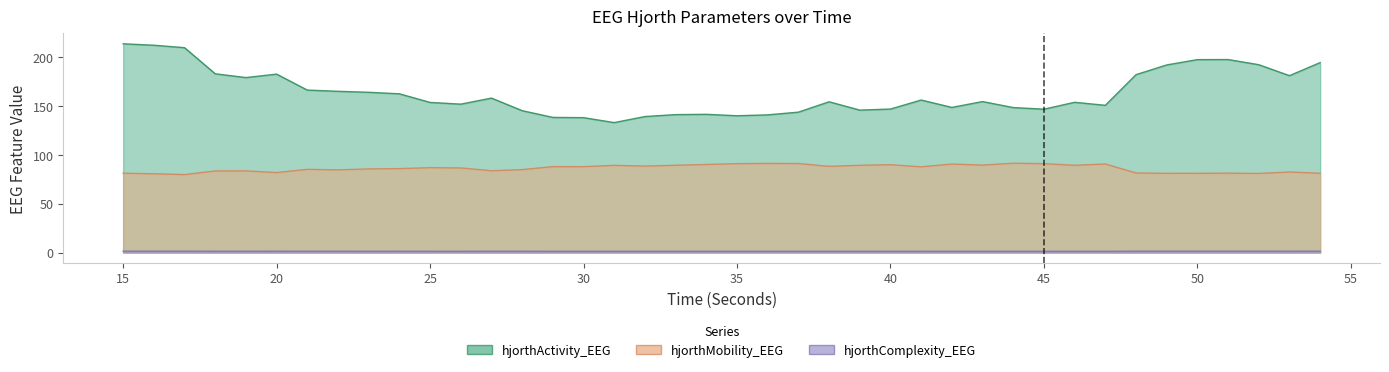

What is the total value across all series at 53?

264.7